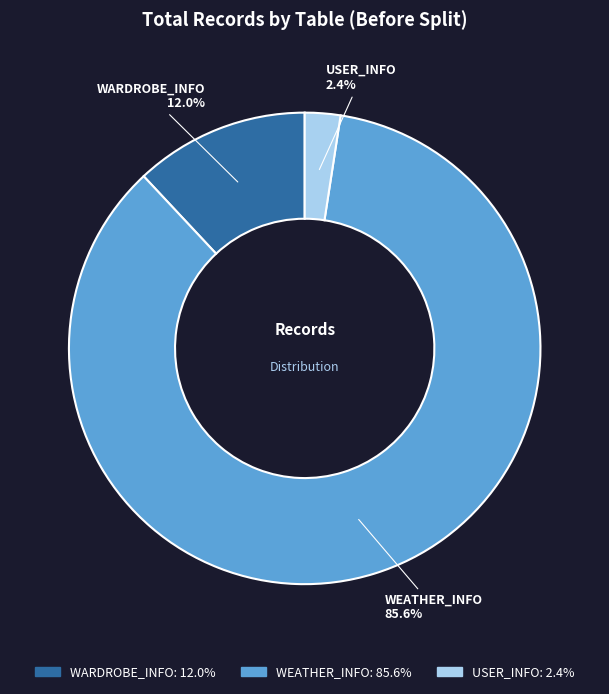

Do WEATHER_INFO and USER_INFO together represent more than half of the pie?

Yes